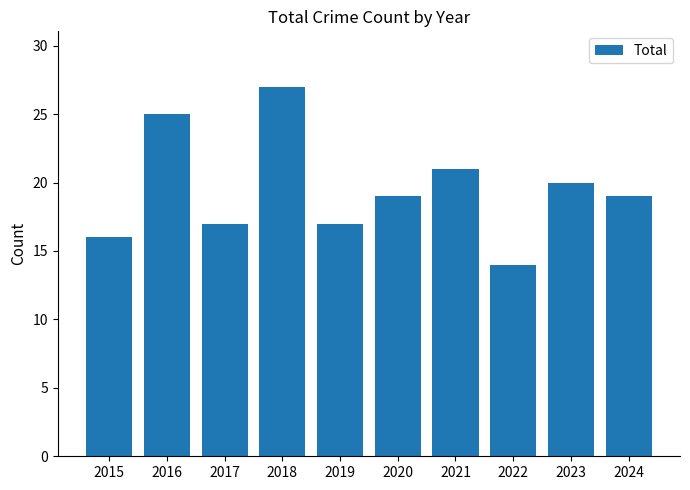

What is the value of the 3rd bar from the left?

17